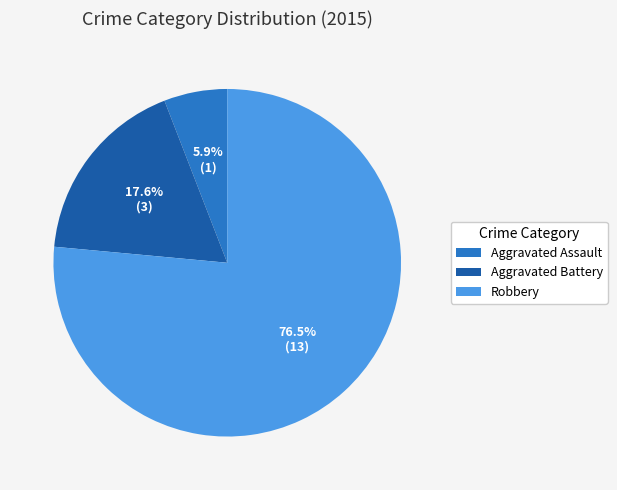

Do Aggravated Battery and Robbery together represent more than half of the pie?

Yes